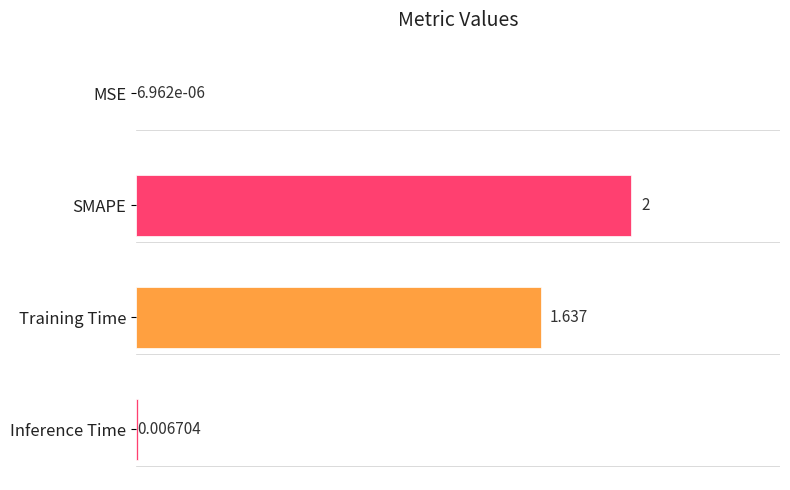

Count the number of data series in this chart.

1